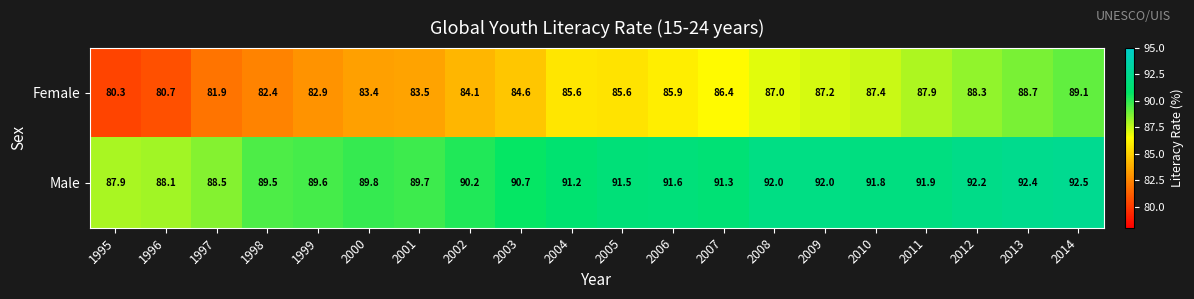

Which series has the widest spread of values?

Female